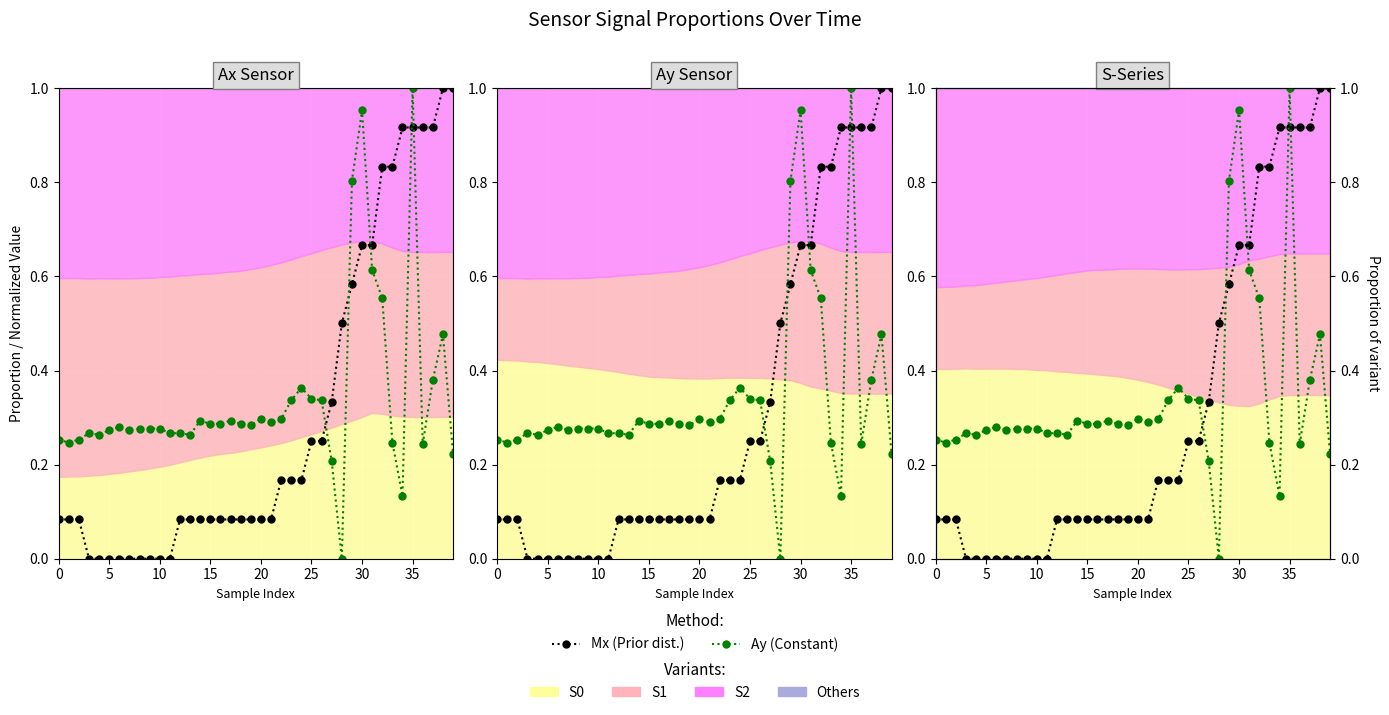

Count the number of data series in this chart.

2